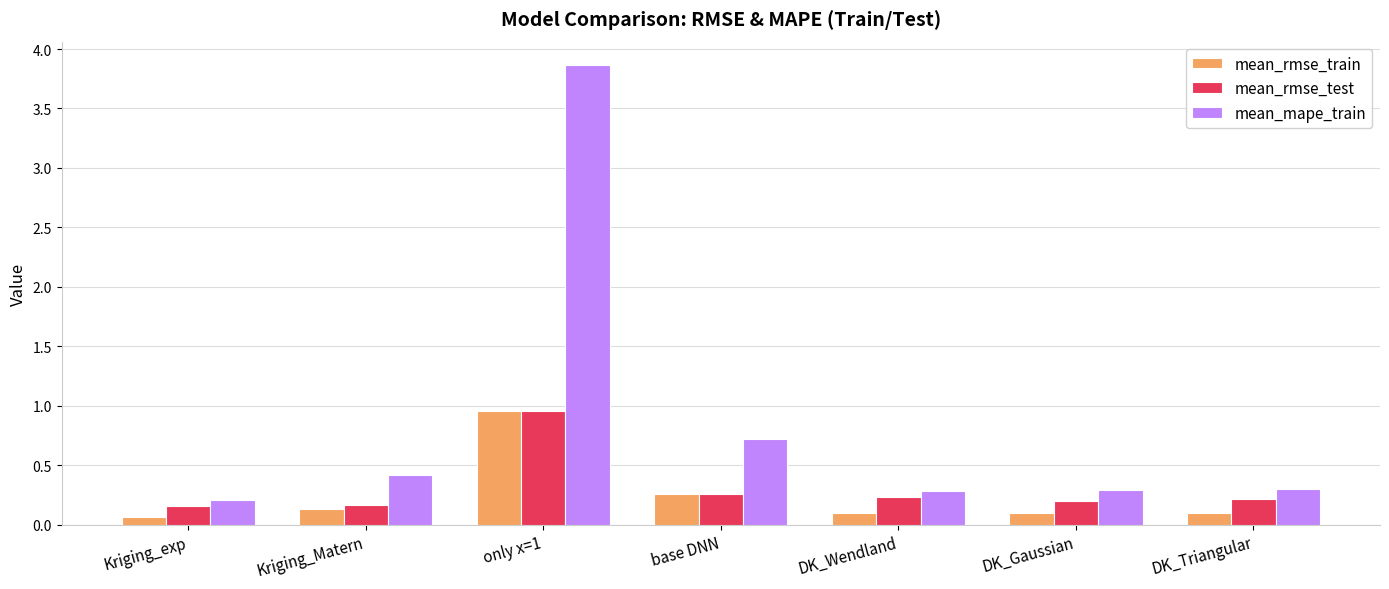

What is the greatest value displayed?

3.9